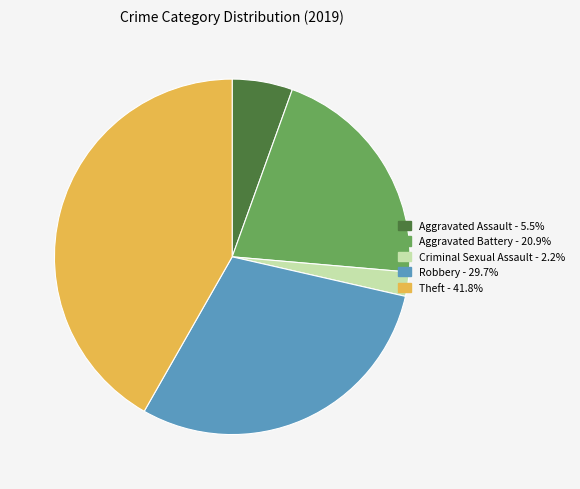

Is there a majority slice in this chart?

No